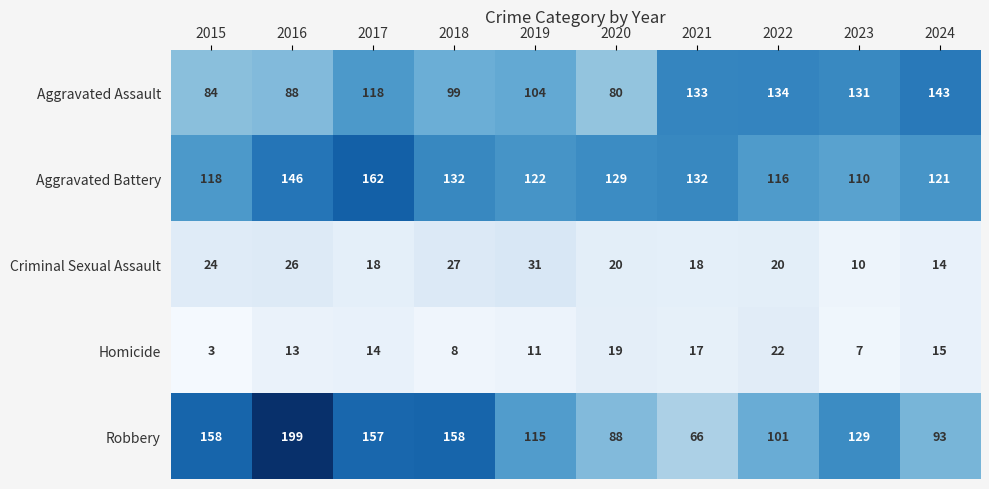

Which series has the widest spread of values?

Robbery